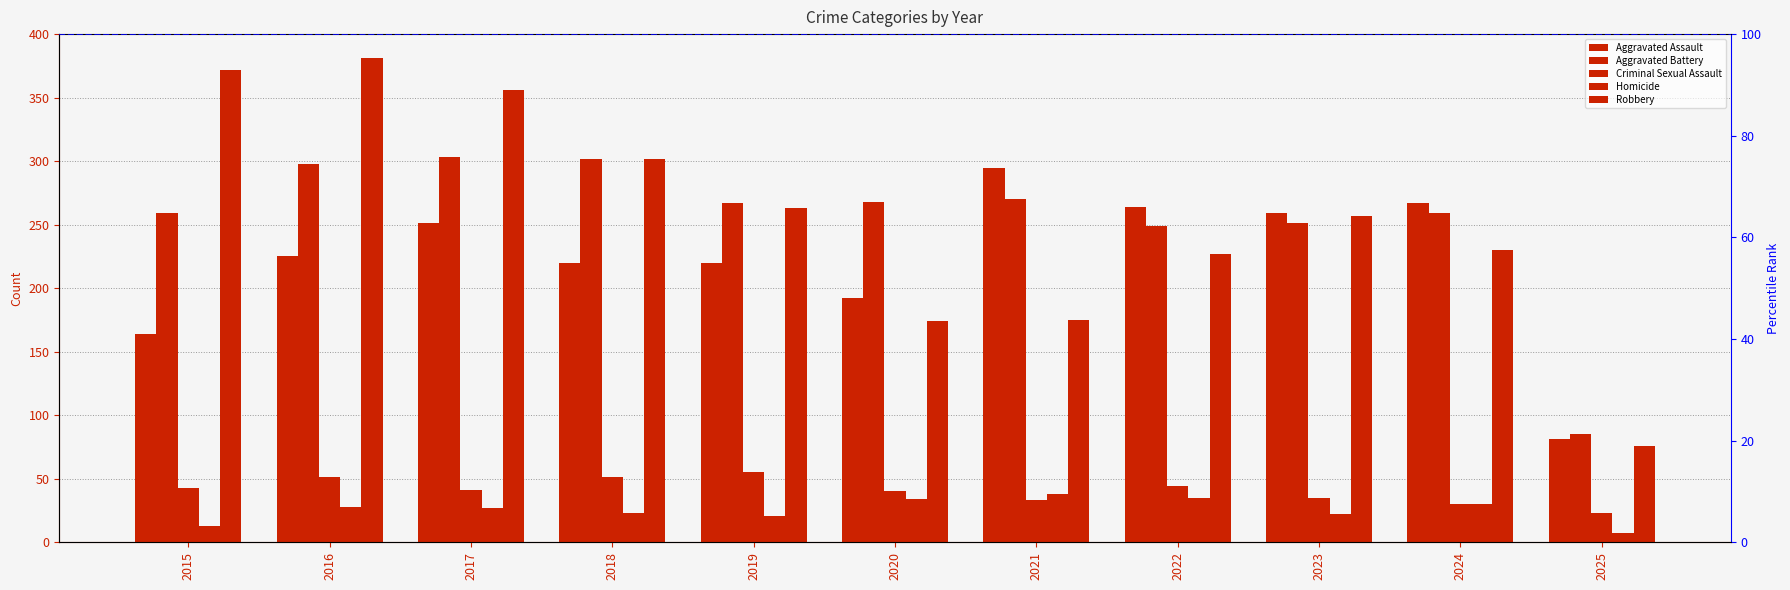

What is the value of the Aggravated Assault bar at the 8th from the left?

264